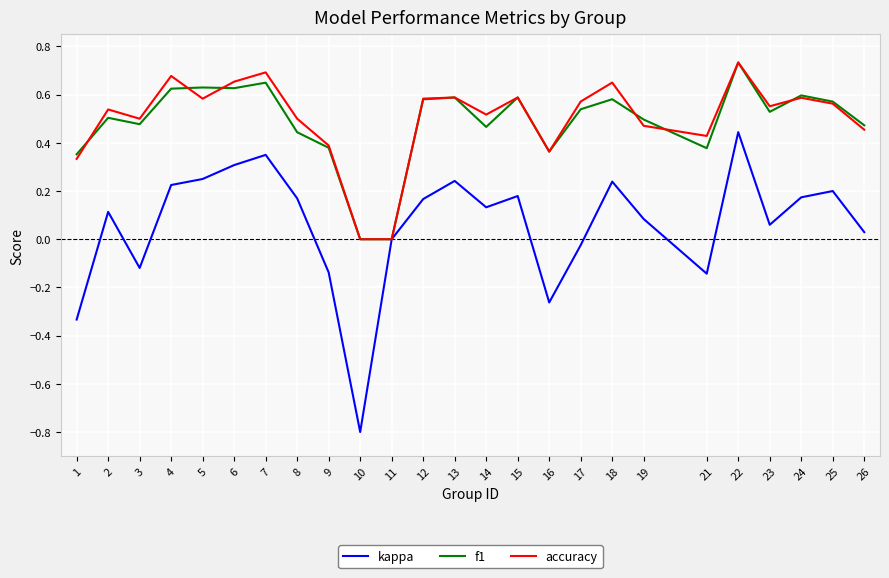

Which series has the widest spread of values?

kappa